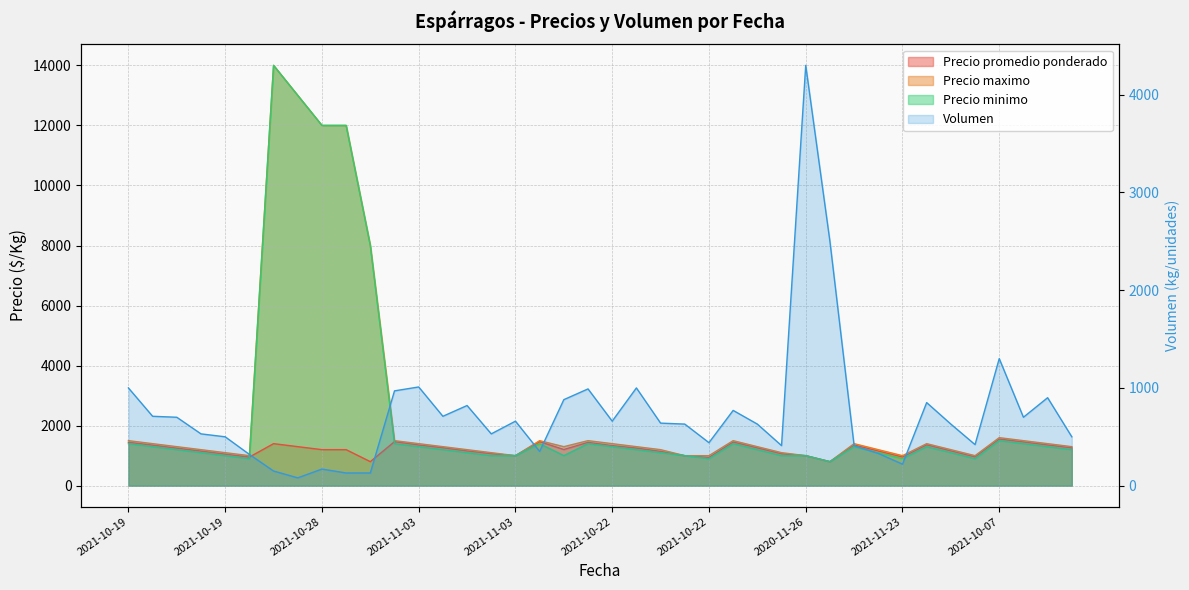

Reading left to right, transcribe all the data shown in this chart.

Precio promedio ponderado: 1445	1351	1250	1153	1050	953	1400	1300	1200	1200	800	1467	1355	1263	1157	1066	1000	1466	1205	1443	1335	1253	1142	1000	941	1455	1260	1063	1000	800	1356	1155	955	1362	1159	960	1554	1457	1356	1260
Precio maximo: 1500	1400	1300	1200	1100	1000	14000	13000	12000	12000	8000	1500	1400	1300	1200	1100	1000	1500	1300	1500	1400	1300	1200	1000	1000	1500	1300	1100	1000	800	1400	1200	1000	1400	1200	1000	1600	1500	1400	1300
Precio minimo: 1400	1300	1200	1100	1000	900	14000	13000	12000	12000	8000	1400	1300	1200	1100	1000	1000	1400	1000	1400	1300	1200	1100	1000	900	1400	1200	1000	1000	800	1300	1100	900	1300	1100	900	1500	1400	1300	1200
Volumen: 1000	710	700	530	500	320	150	80	170	130	130	970	1010	710	820	530	660	350	880	990	660	1000	640	630	440	770	630	410	4300	2500	410	330	220	850	630	420	1300	700	900	500